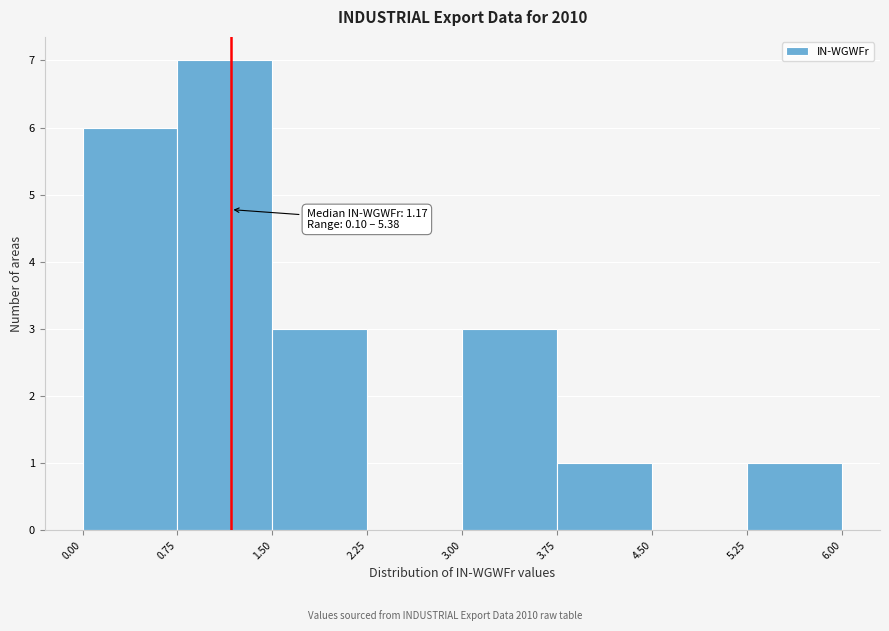

Over which range of the x-axis is the bar tallest?

0.75 to 1.50